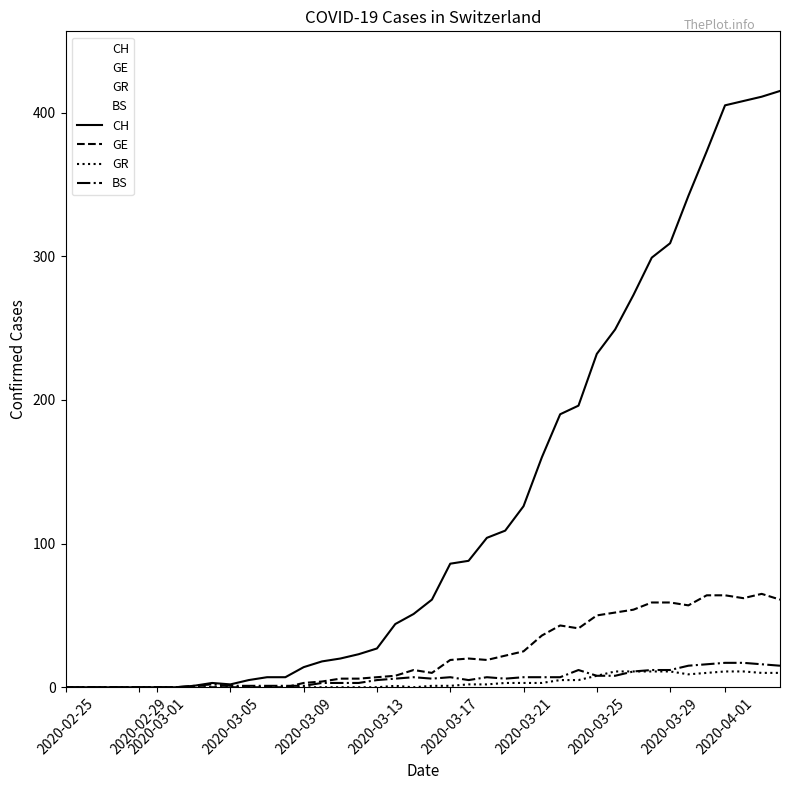

In GR, how many points are higher than both neighbors (excluding endpoints)?

1